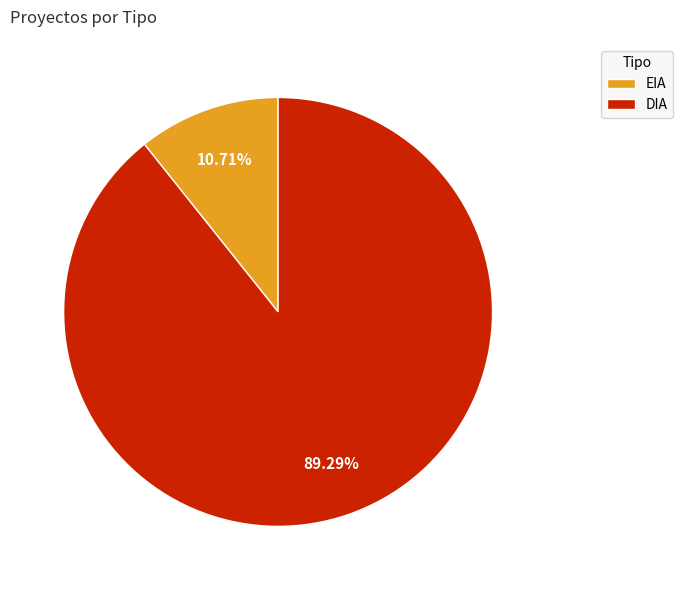

What is the total percentage of EIA and DIA?

100.0%